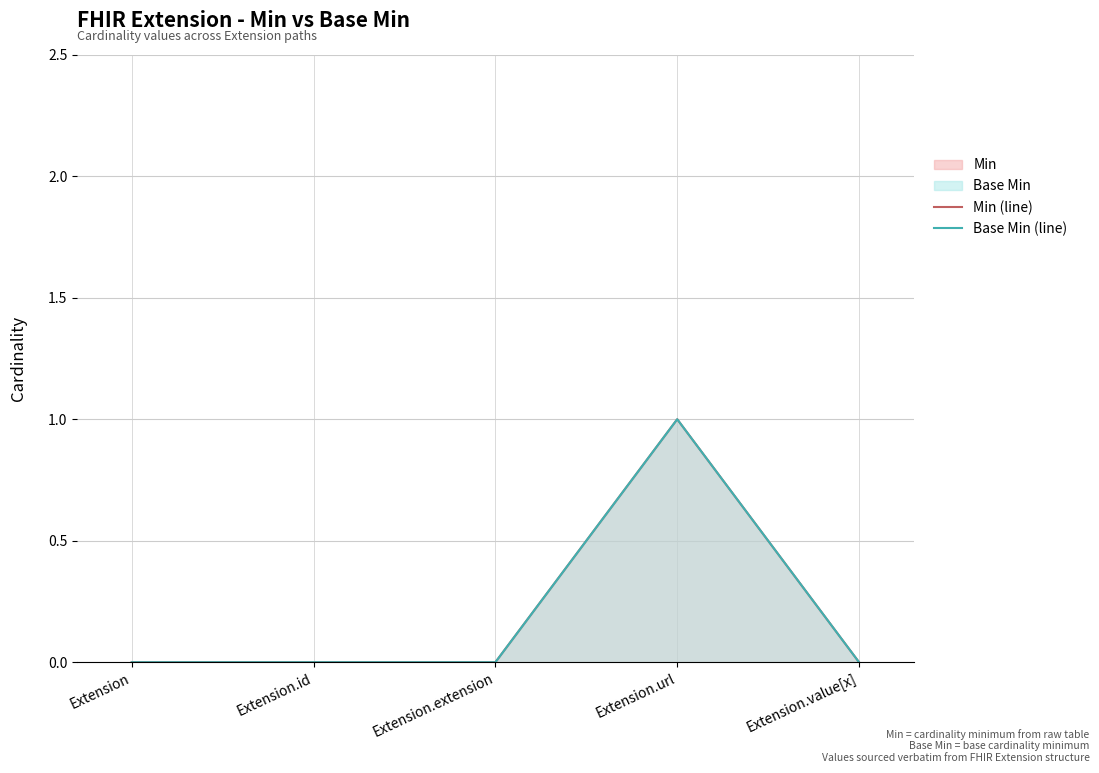

What is the difference between the maximum and minimum values in the Min (line) series?

1